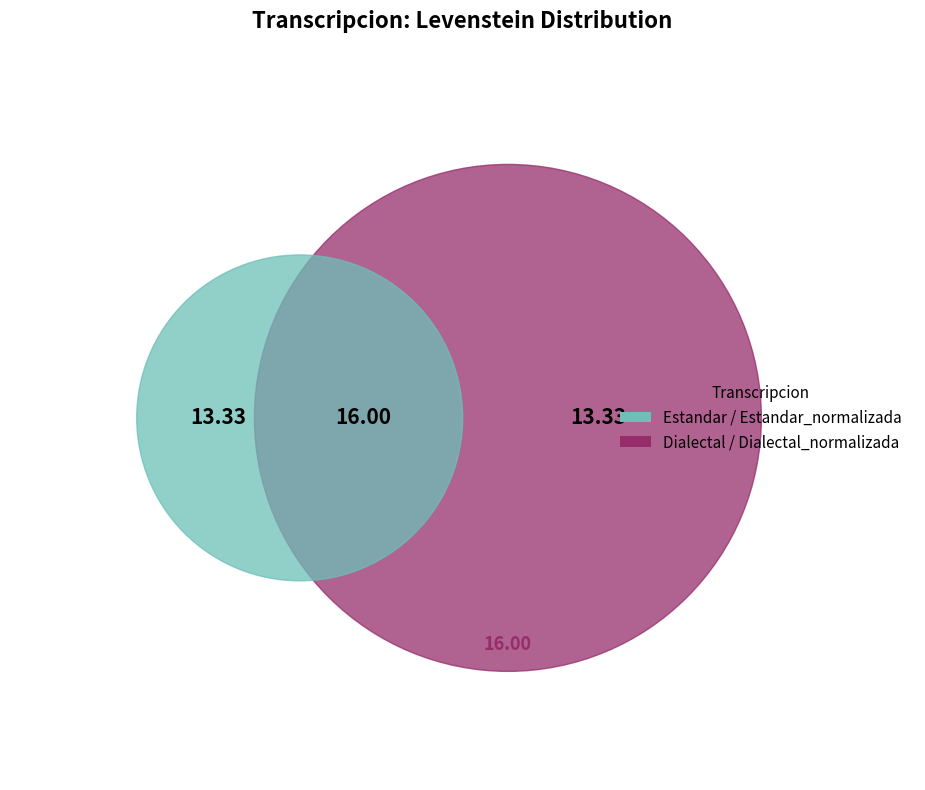

Which has a higher value, Estandar or Dialectal?

Estandar